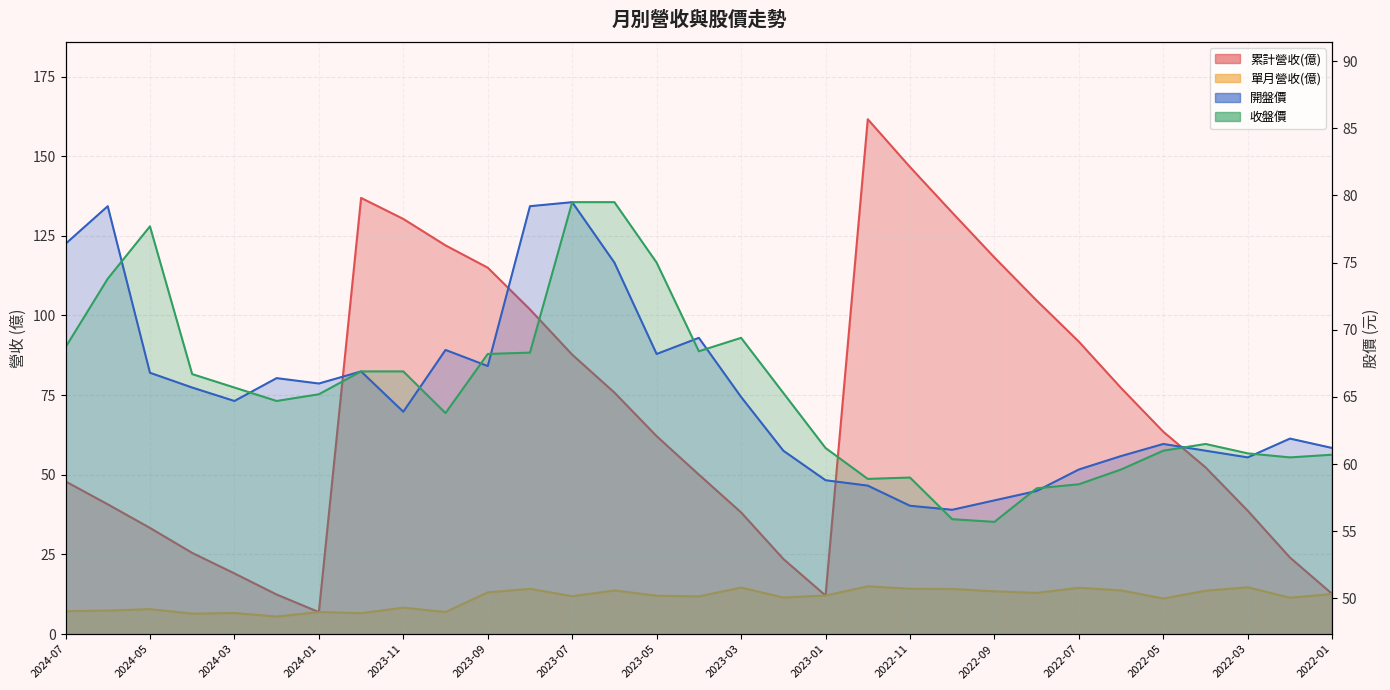

What is the label of the 12th point from the right?

2022-12